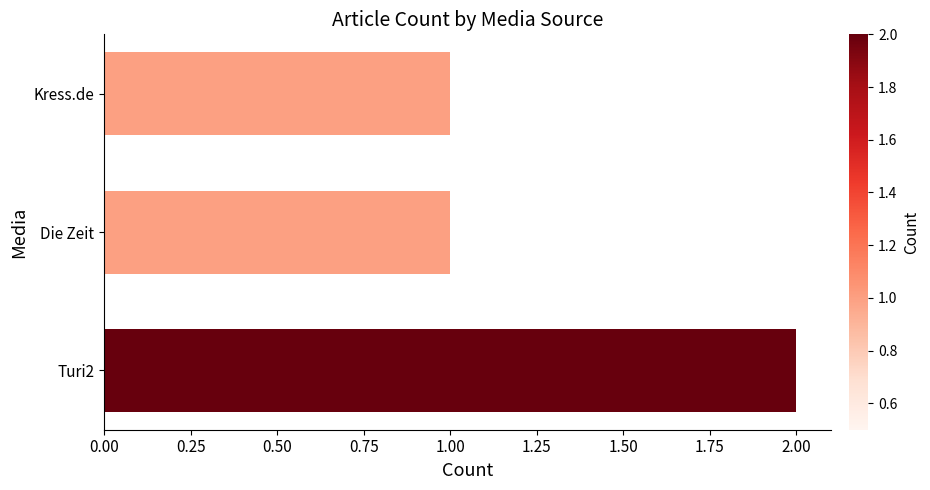

Does the chart contain any negative values?

No